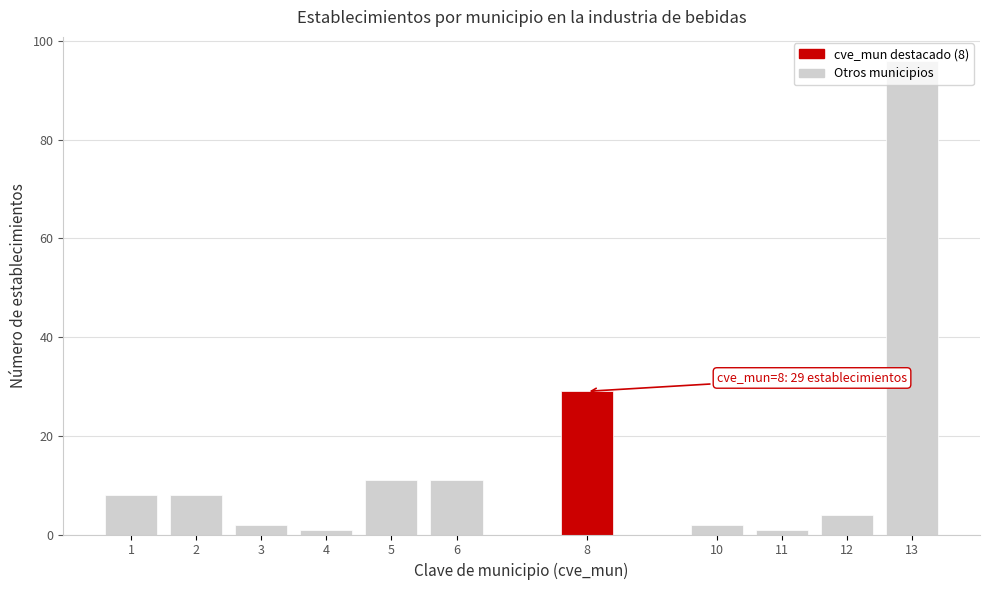

What is the change in value from 5 to 8?

+18